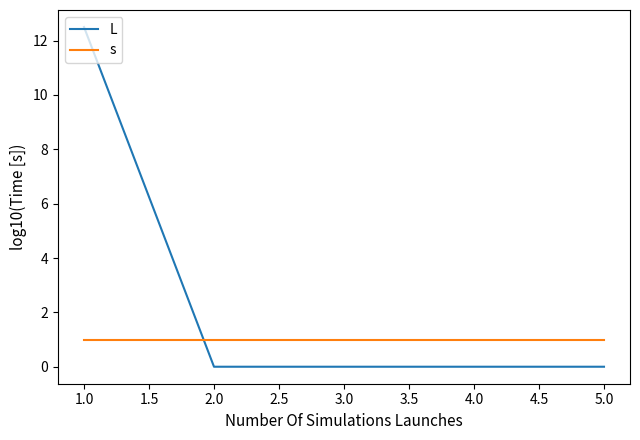

Which series has the widest spread of values?

L